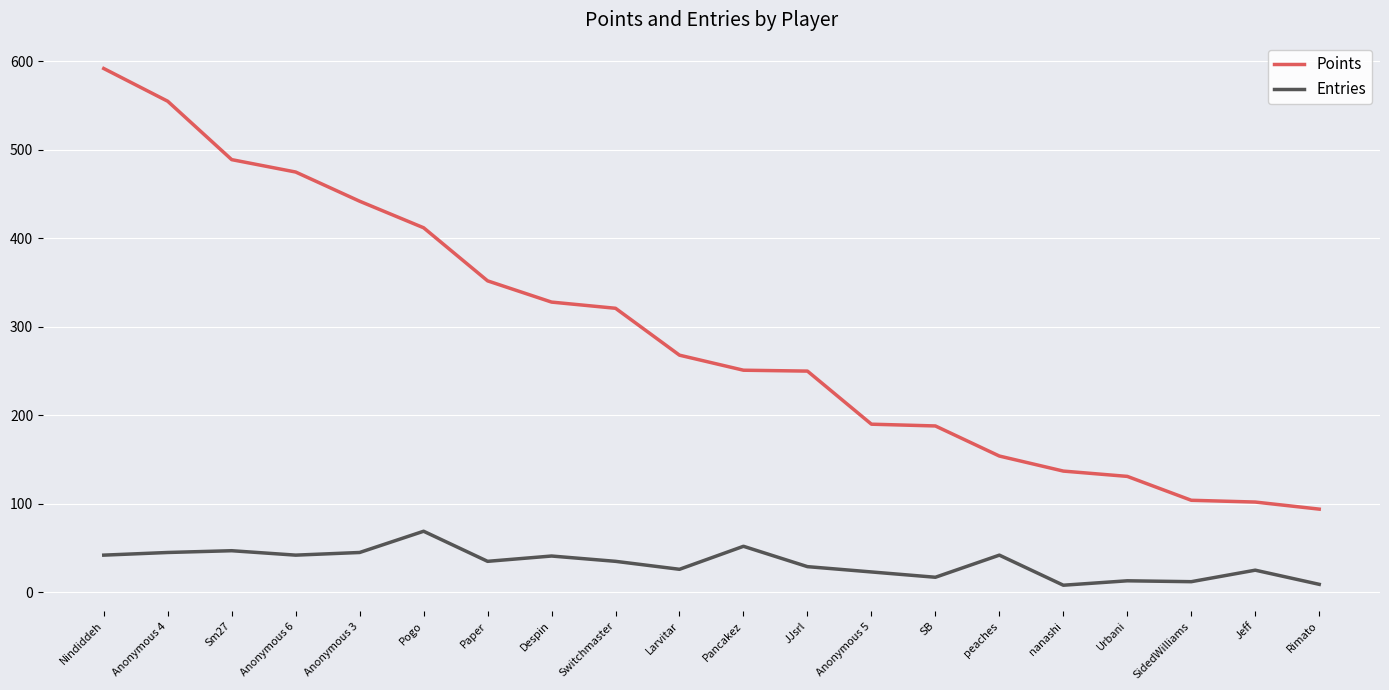

Does the chart display data point markers on the line(s)?

No